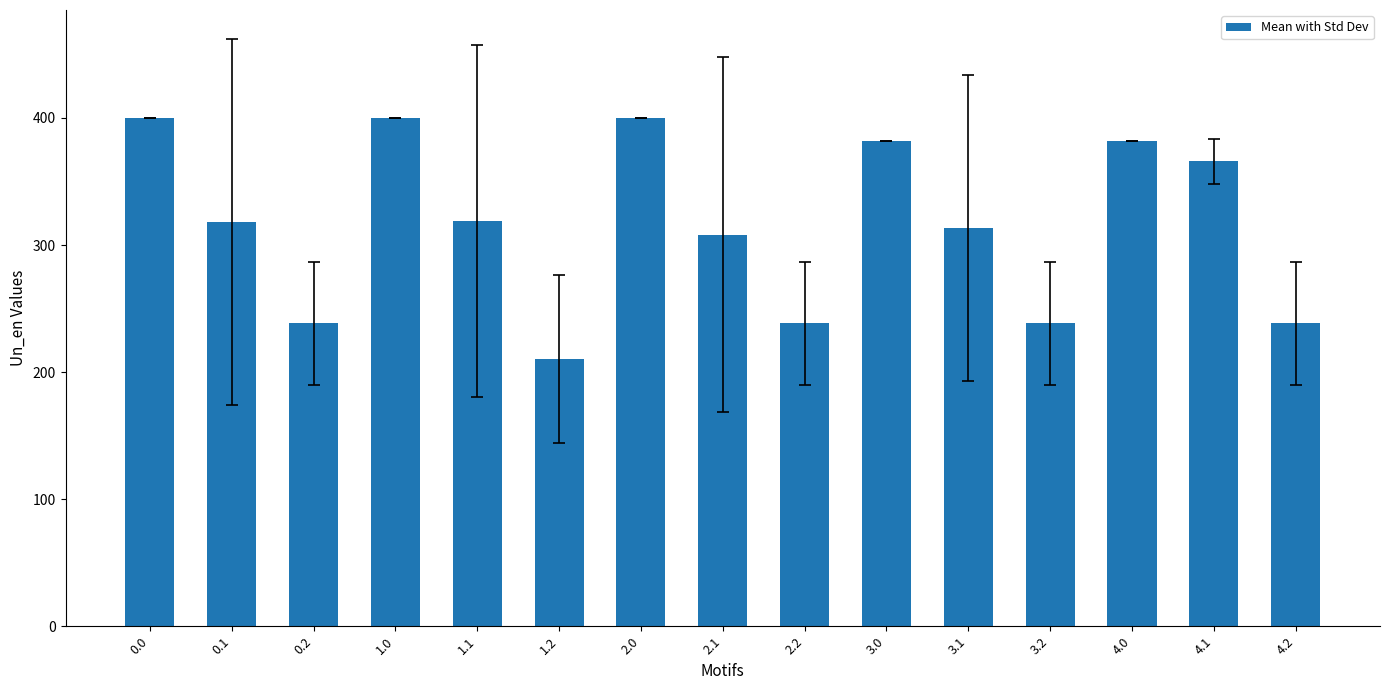

What is the difference between the values at 4.1 and 1.1?

46.8